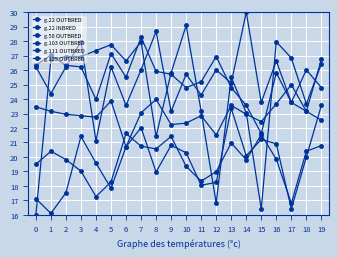

At which category is the sum across all series the highest?

7